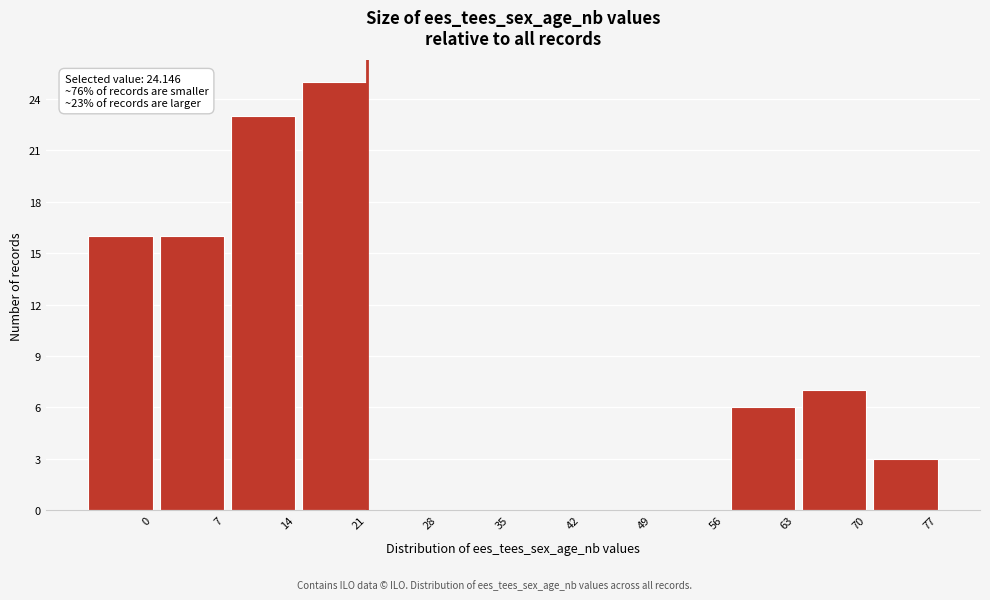

Reading right to left, transcribe all the data shown in this chart.

77=3	70=7	63=6	56=0	49=0	42=0	35=0	28=0	21=25	14=23	7=16	0=16